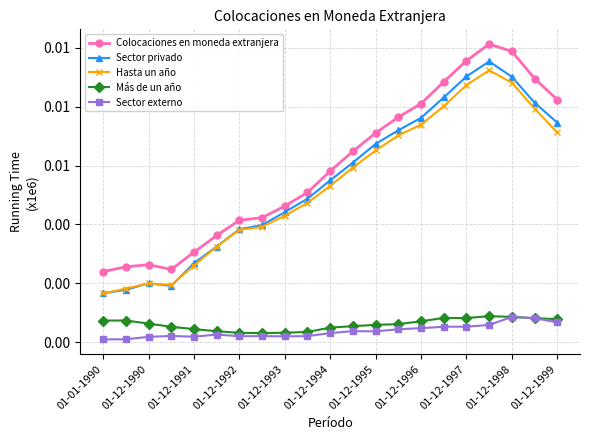

What are all the series names shown in the legend?

Colocaciones en moneda extranjera, Sector privado, Hasta un año, Más de un año, Sector externo